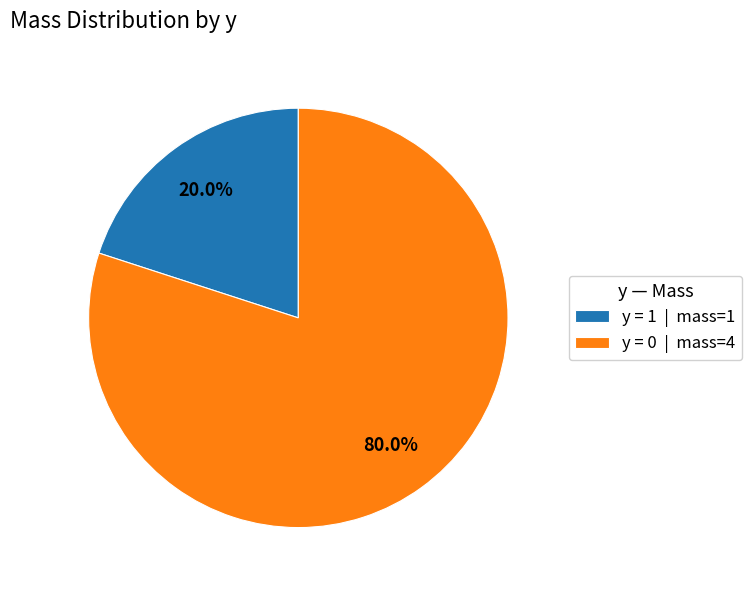

What is the ratio of the value at y = 0 | mass=4 to the value at y = 1 | mass=1?

4.0